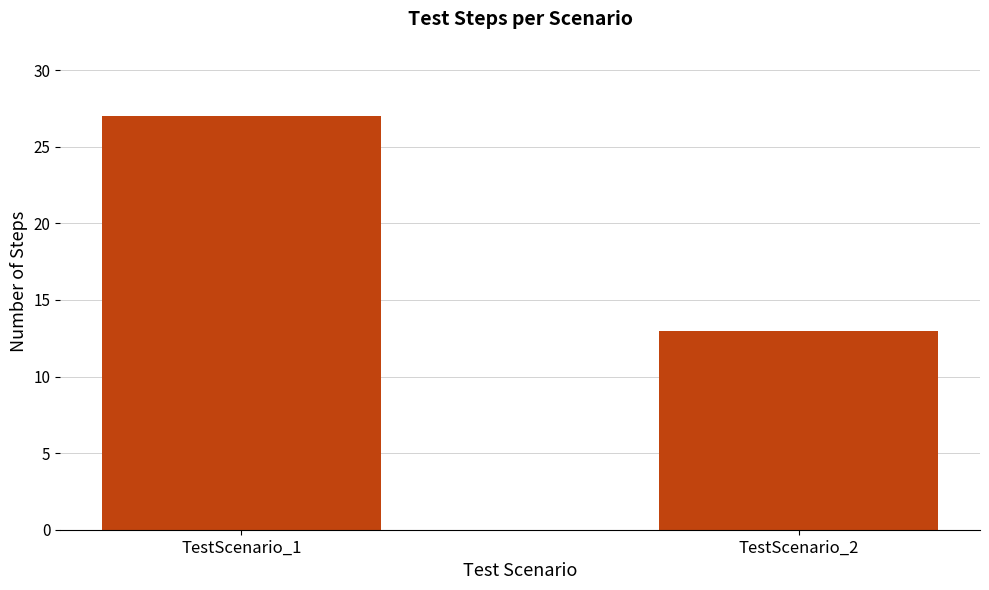

Which category has the highest value across all series?

TestScenario_1